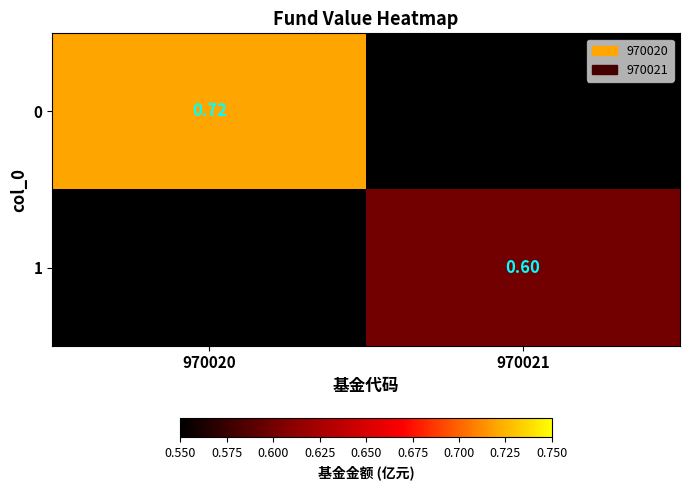

Is the value of 1 at 970021 greater than the value of 0 at 970020?

No